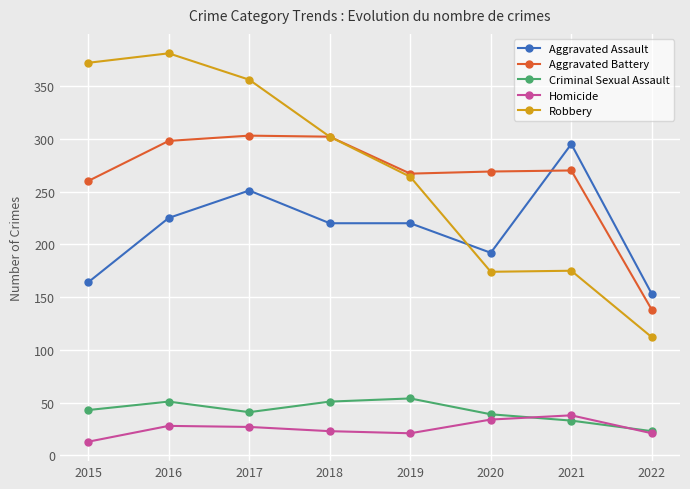

True or false: Aggravated Battery has more than 1 interior local peaks.

True